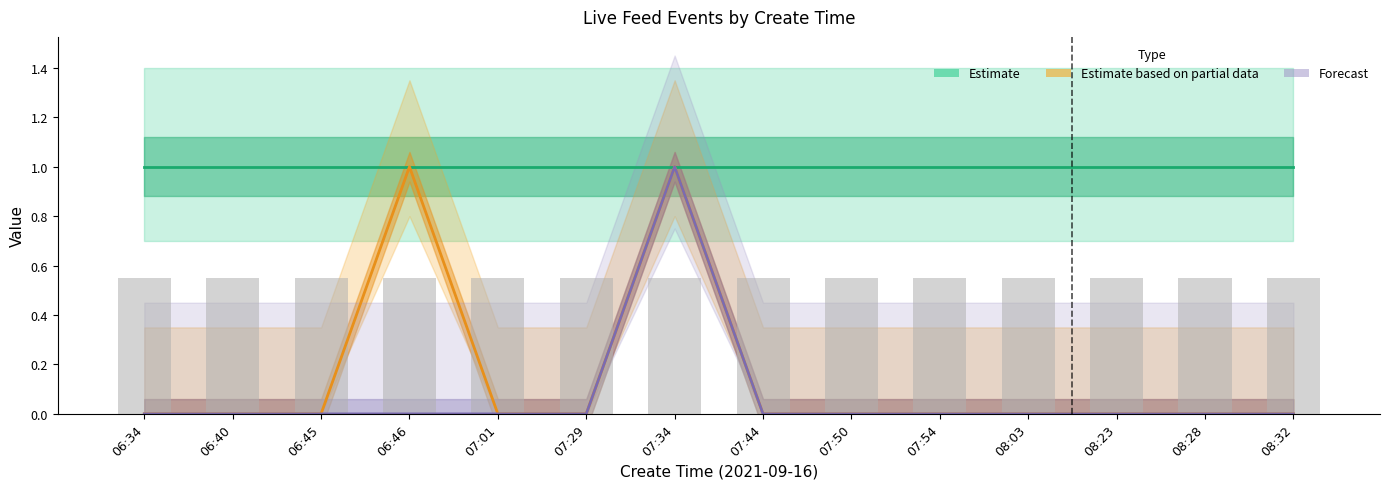

What is the difference between the highest and lowest values at 07:29?

1